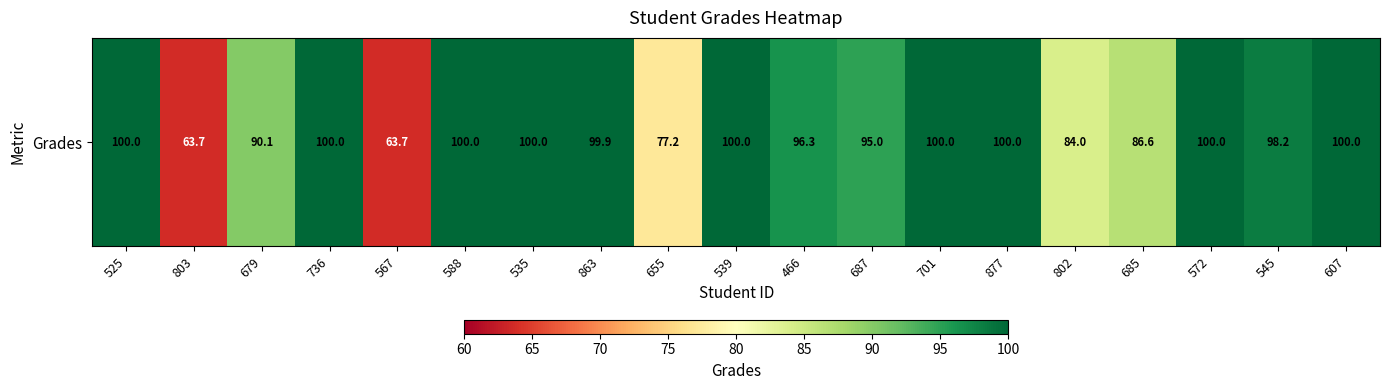

What is the ratio of the value at 877 to the value at 701?

1.0